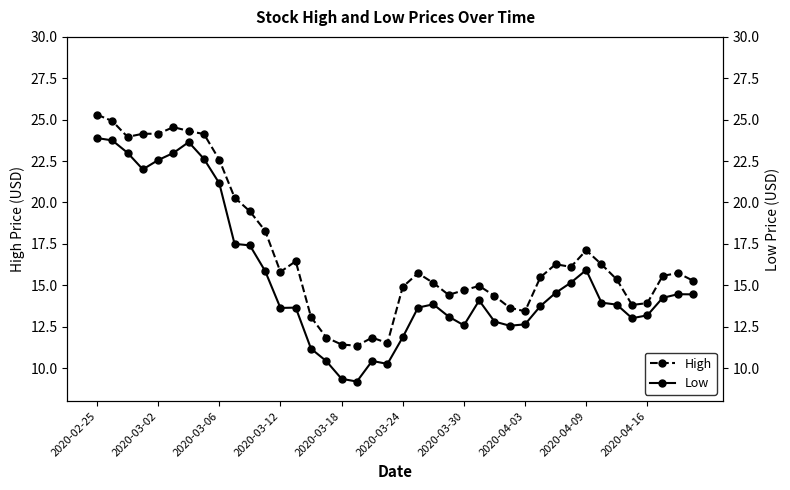

What is the minimum value for Low?

9.2